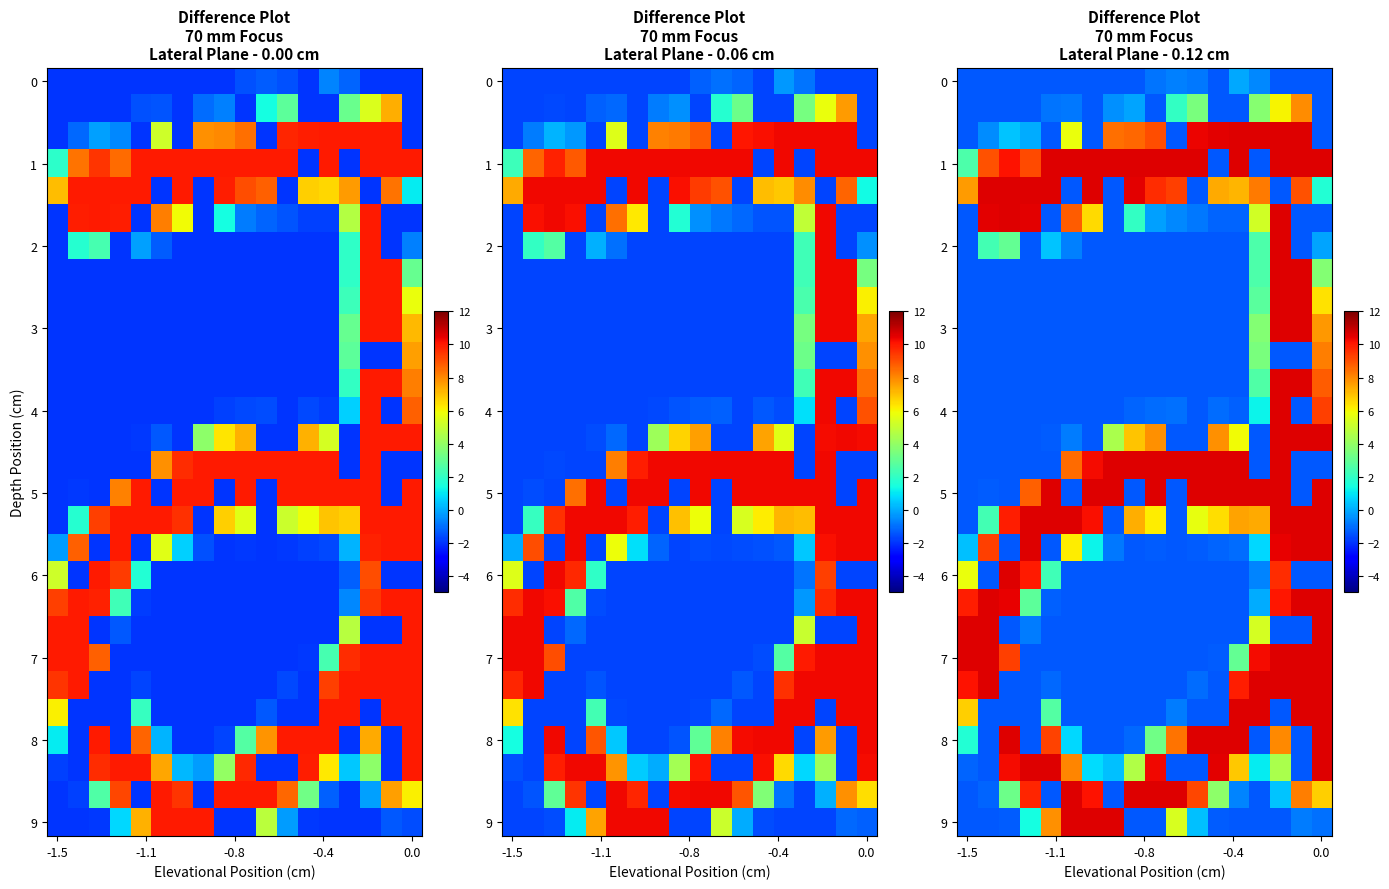

At how many categories does at least one series exceed 0?

18